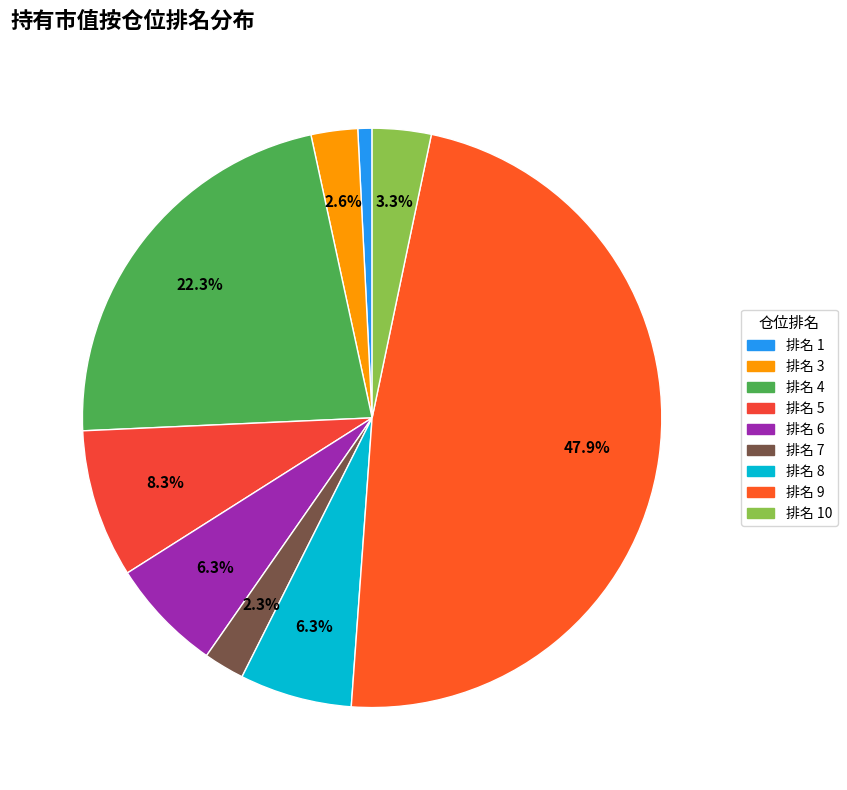

Count the number of slices in the pie.

9